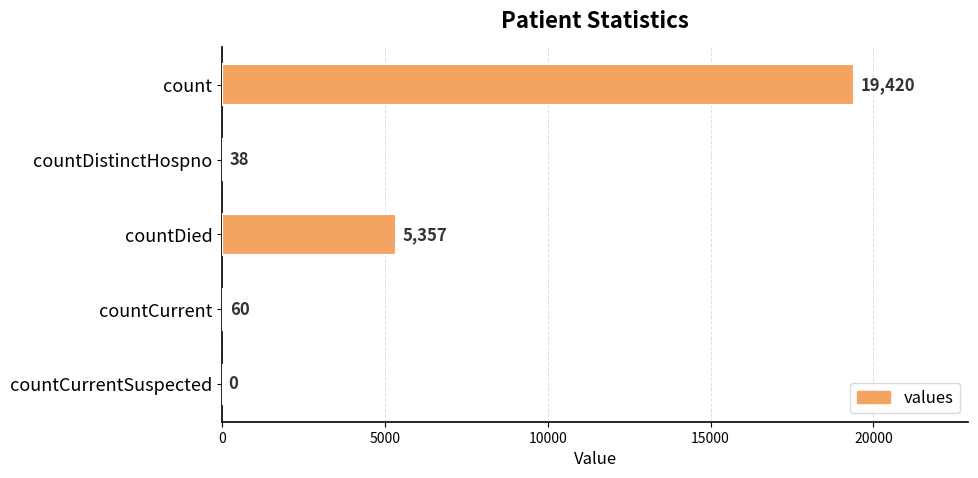

What is the change in value from countDistinctHospno to countDied?

+5319